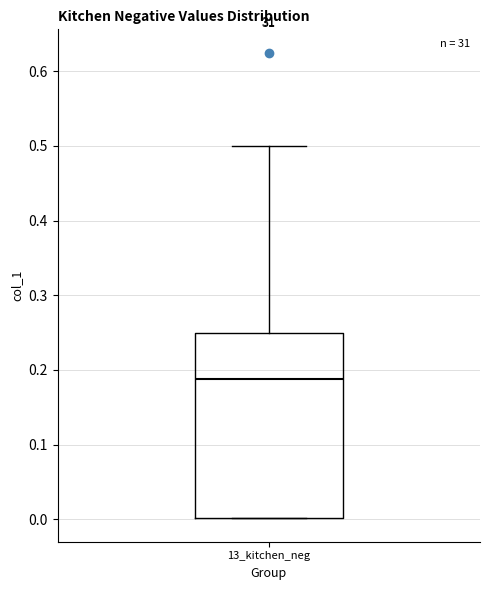

Read this box plot against the y-axis: the position of the median line, the range covered by the box, and the ends of both whiskers. The values are not printed on the chart, so give them approximately, as read against the axis.

median 0.19, box 0.00 to 0.25, whiskers 0.00 to 0.50